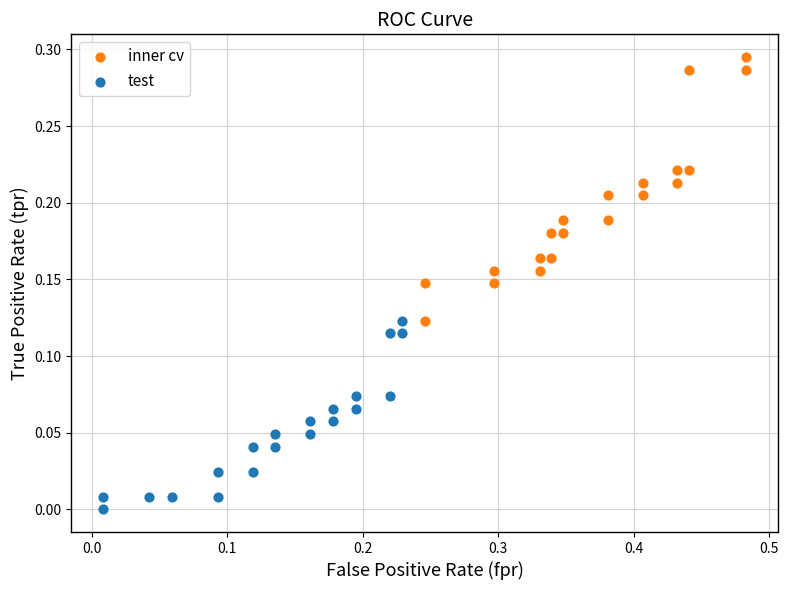

Which series contains the lowest Y value?

test